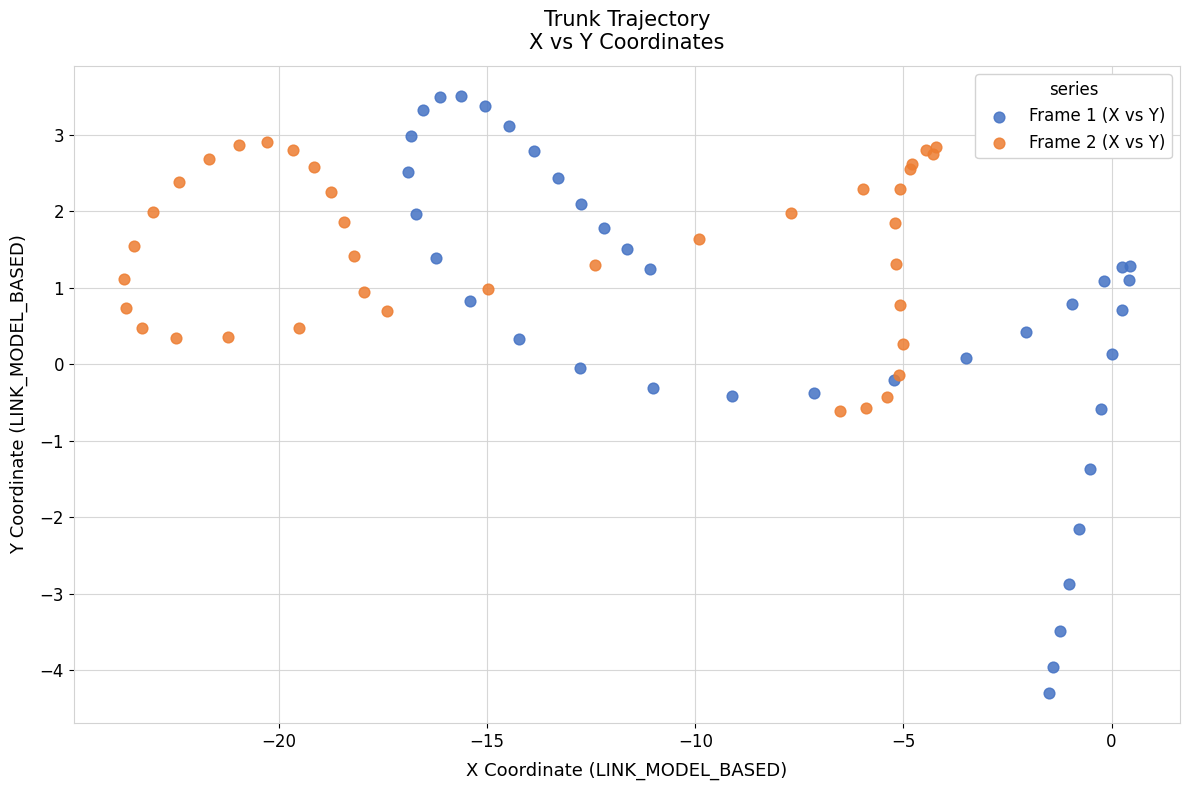

Which series contains the lowest Y value?

Frame 1 (X vs Y)